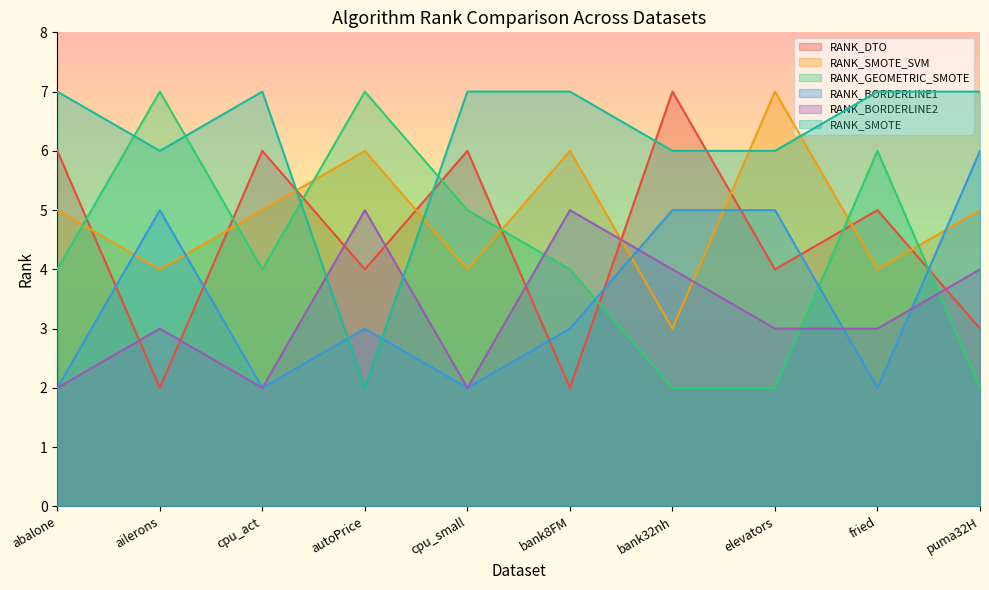

Which series has the largest range (max minus min)?

RANK_DTO